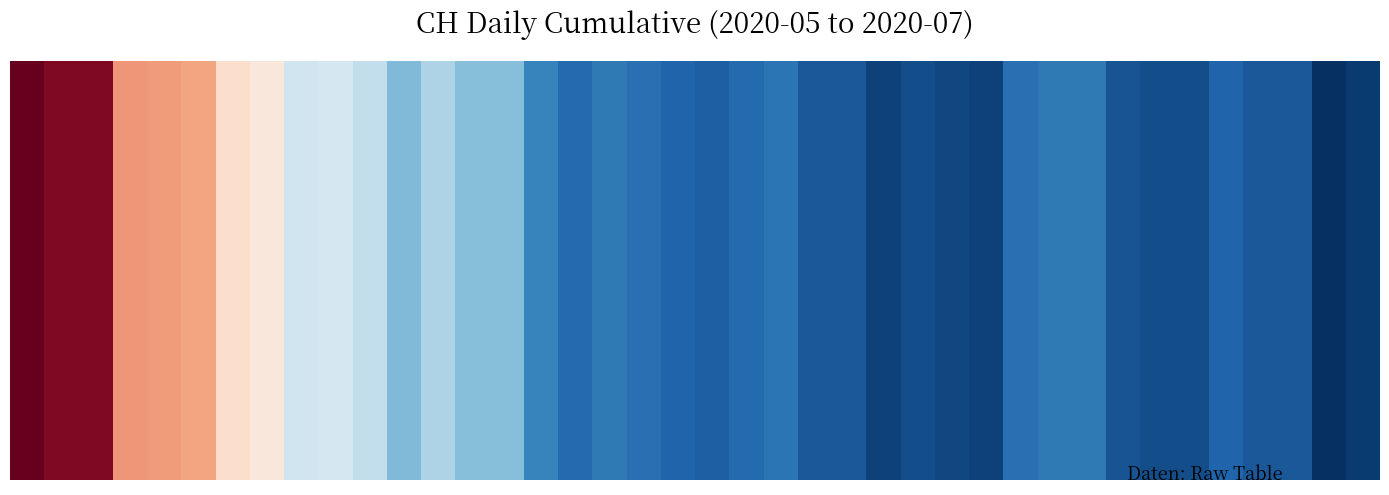

What is the difference between the maximum and minimum values?

90